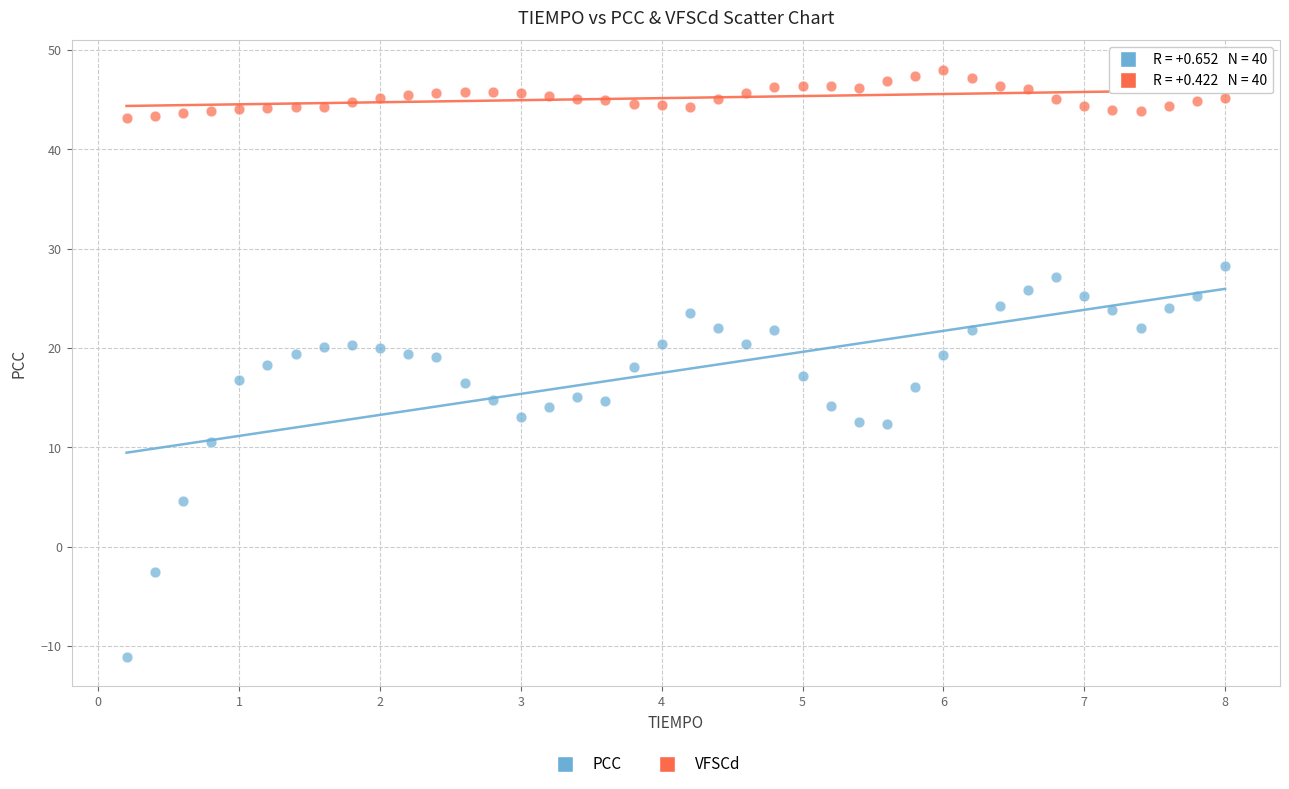

Which series reaches the maximum Y coordinate?

VFSCd